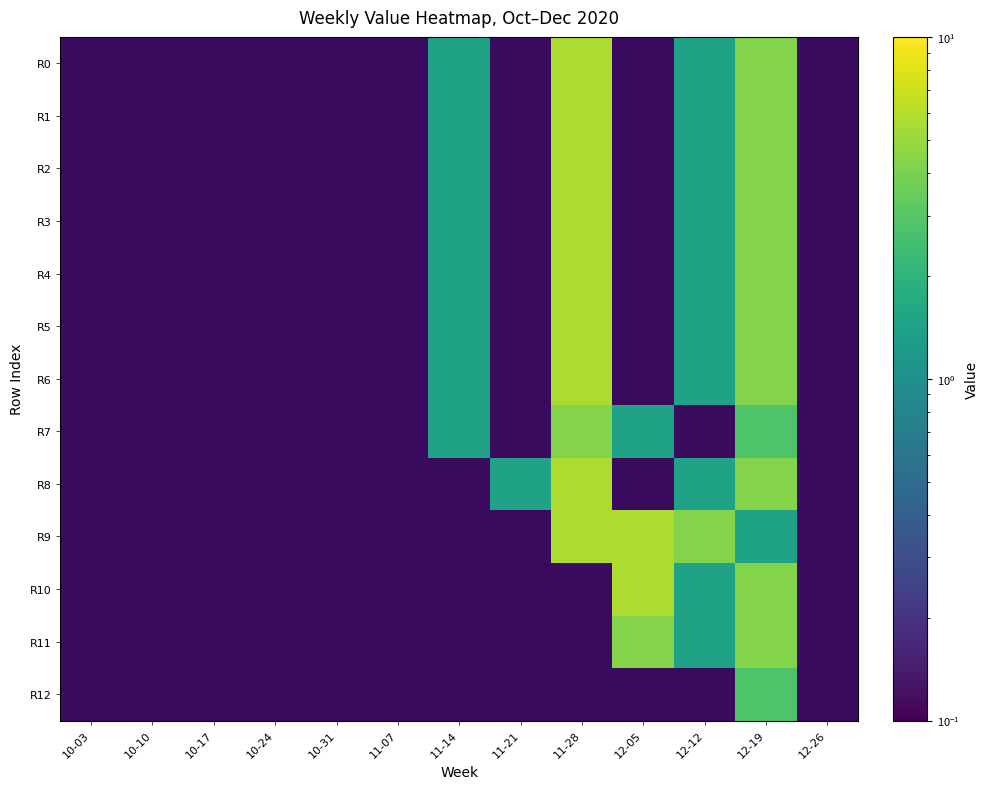

How many distinct data groups are displayed?

13